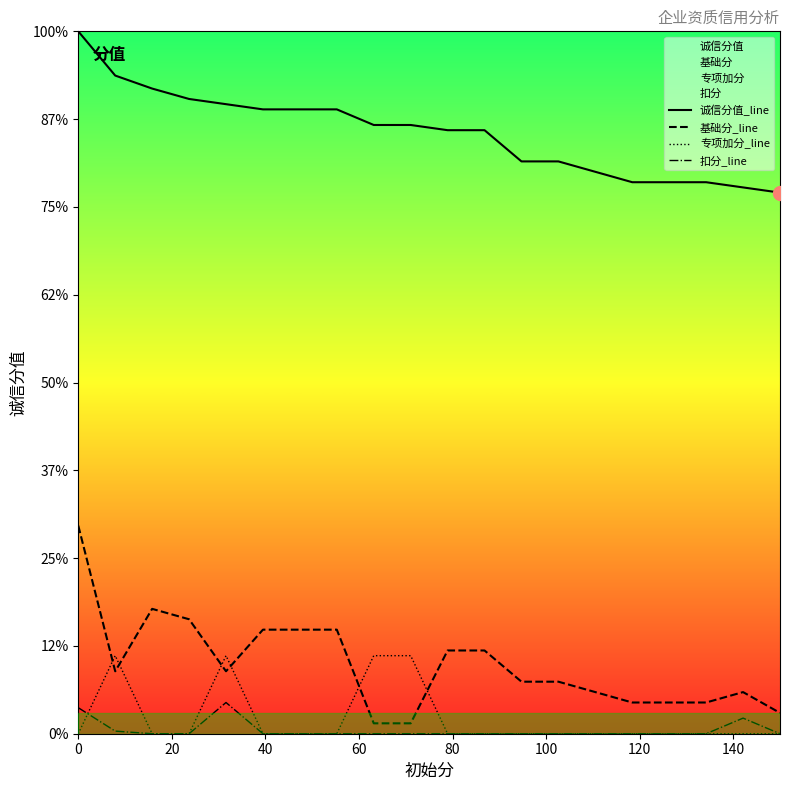

Is the value of 扣分_line at 9 greater than the value of 专项加分_line at 19?

No